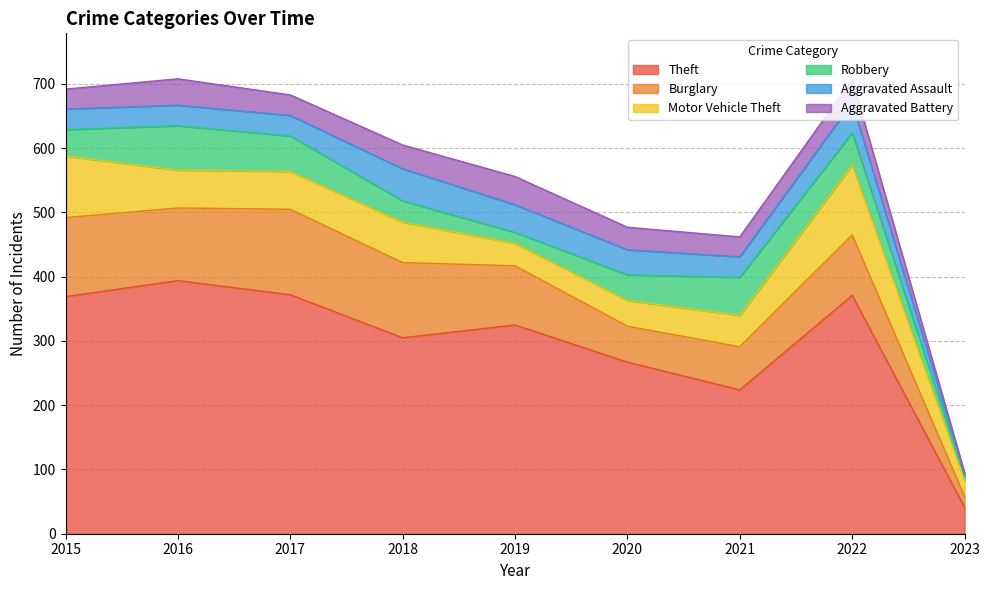

Is it true that Robbery equals 14 at 2015?

False